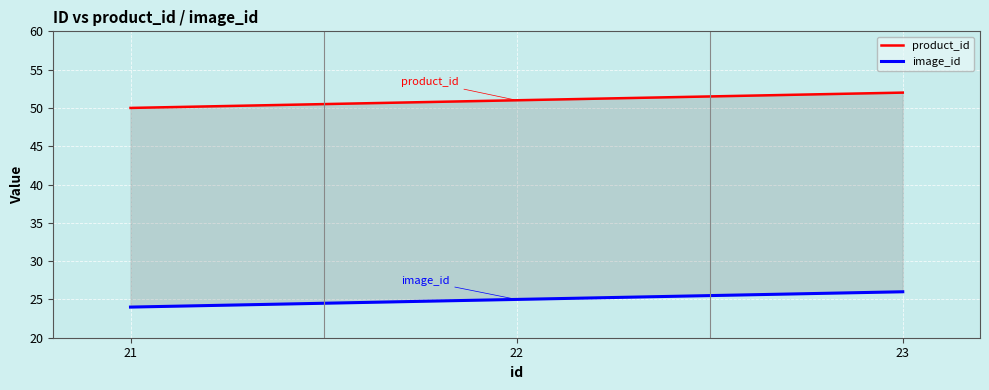

Which series has the largest total across all categories?

product_id